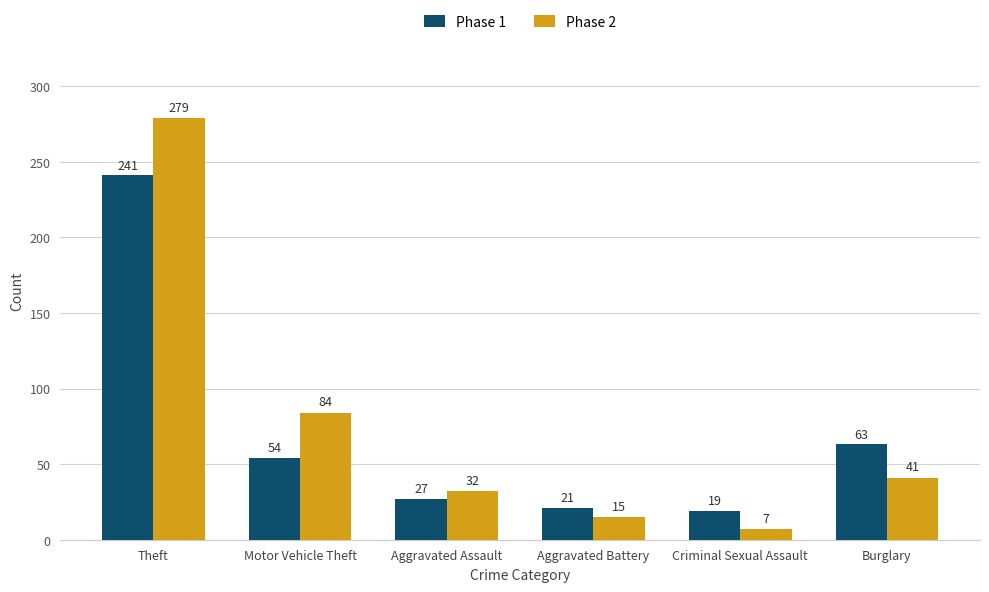

What is the value of the Phase 1 bar at the 1st from the left?

241